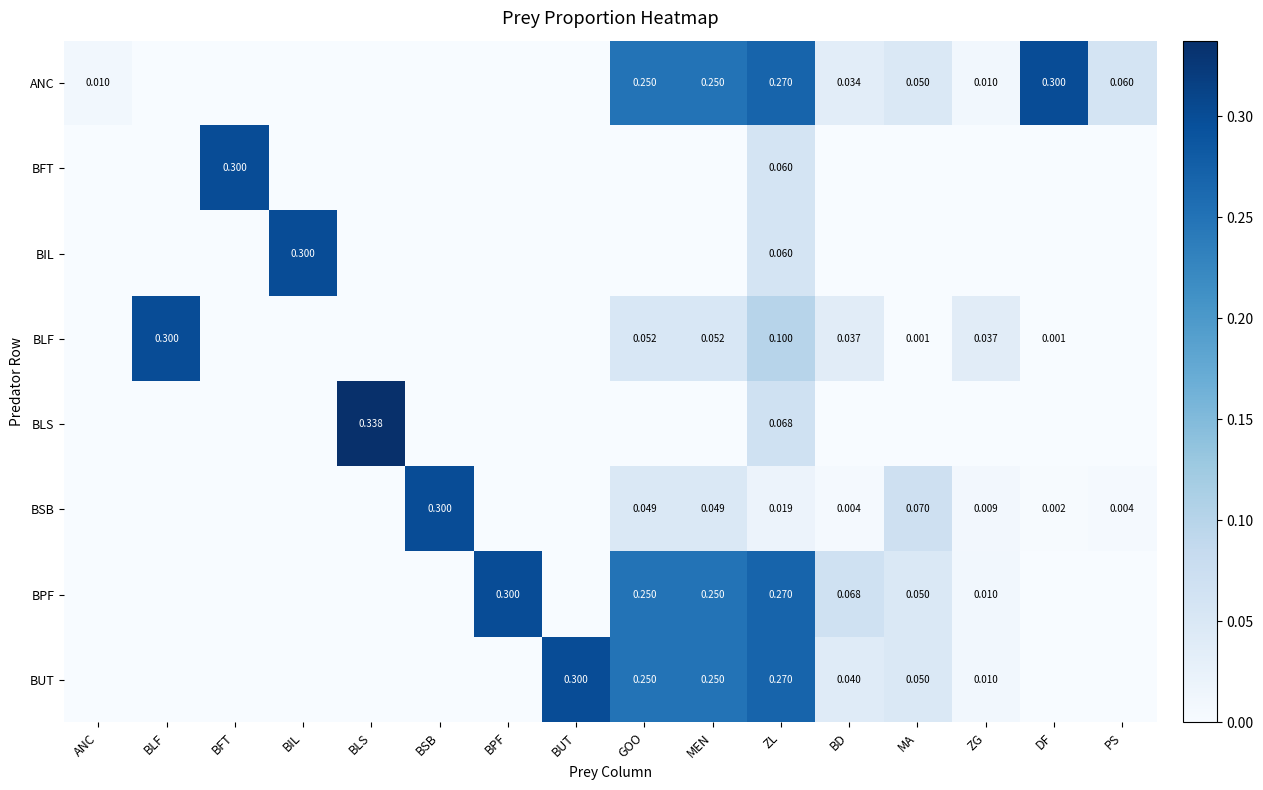

At which label is BPF closest to 0?

ANC